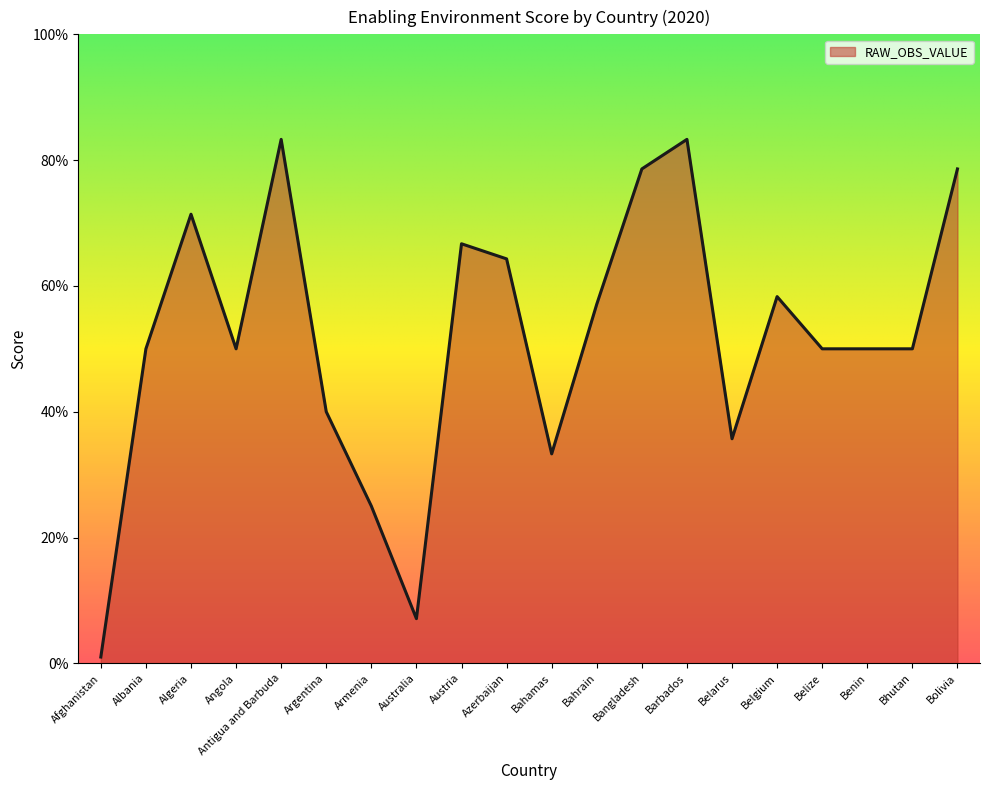

Rank the categories by value from highest to lowest.

Antigua and Barbuda, Barbados, Bangladesh, Bolivia, Algeria, Austria, Azerbaijan, Belgium, Bahrain, Albania, Angola, Belize, Benin, Bhutan, Argentina, Belarus, Bahamas, Armenia, Australia, Afghanistan